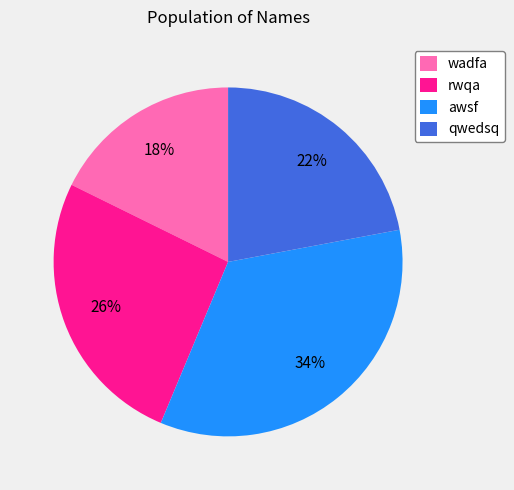

Is awsf the majority of the pie?

No